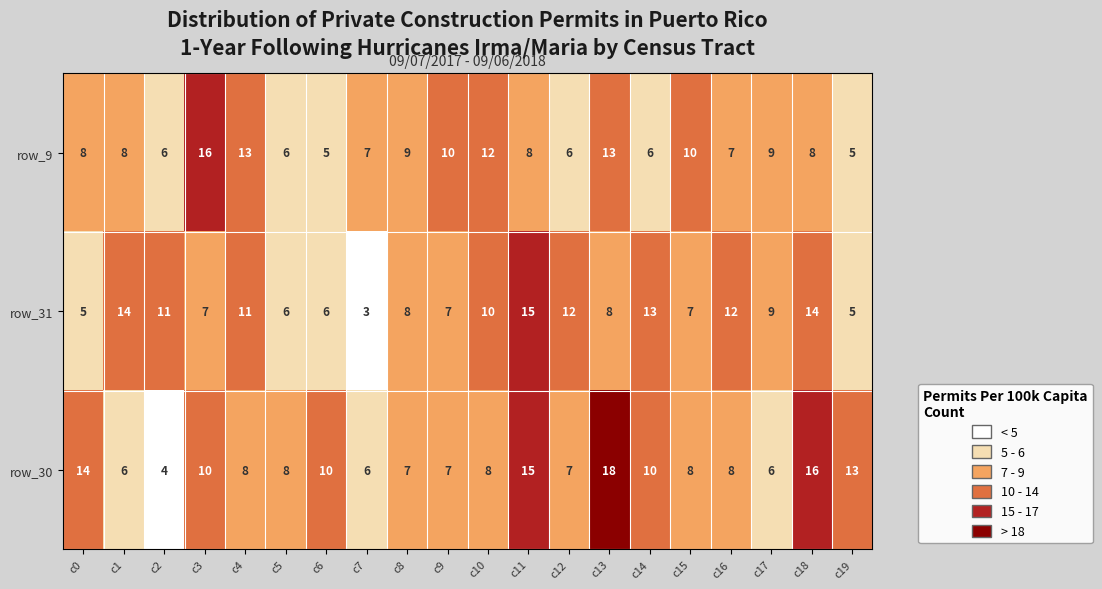

Which series has the largest range (max minus min)?

row_30